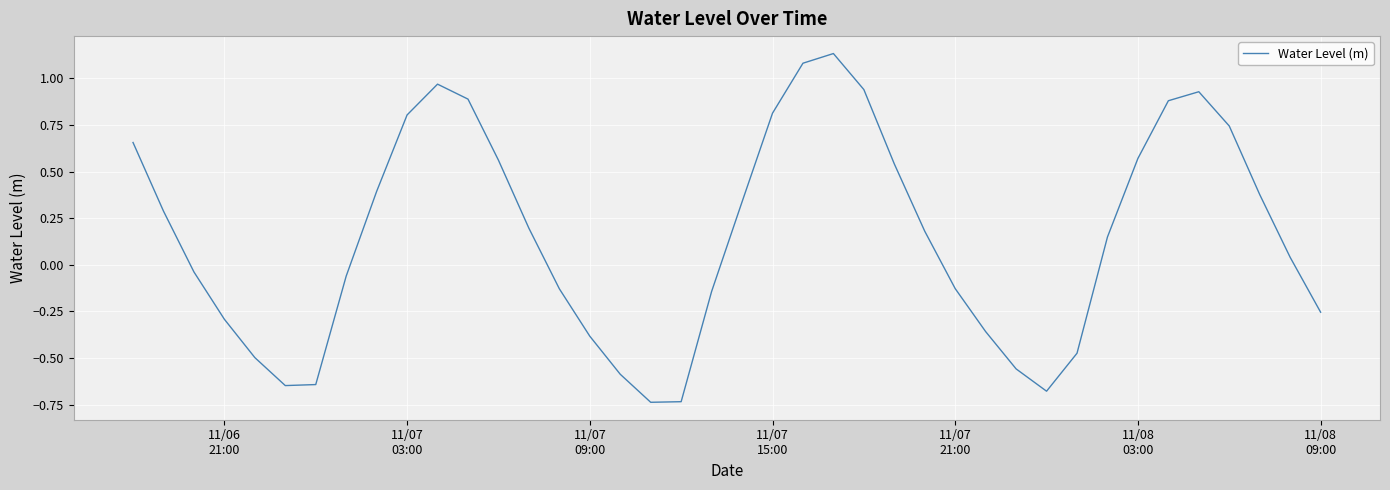

What is the difference between the maximum and minimum values?

1.9